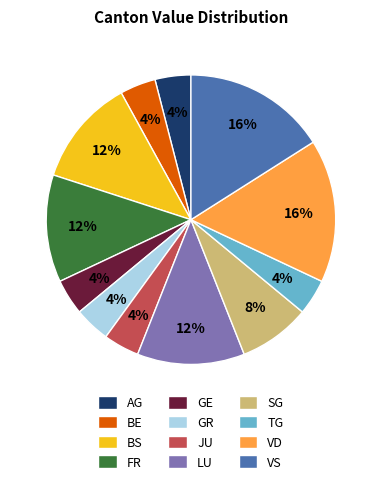

To the nearest percent, what is the average slice percentage?

8%